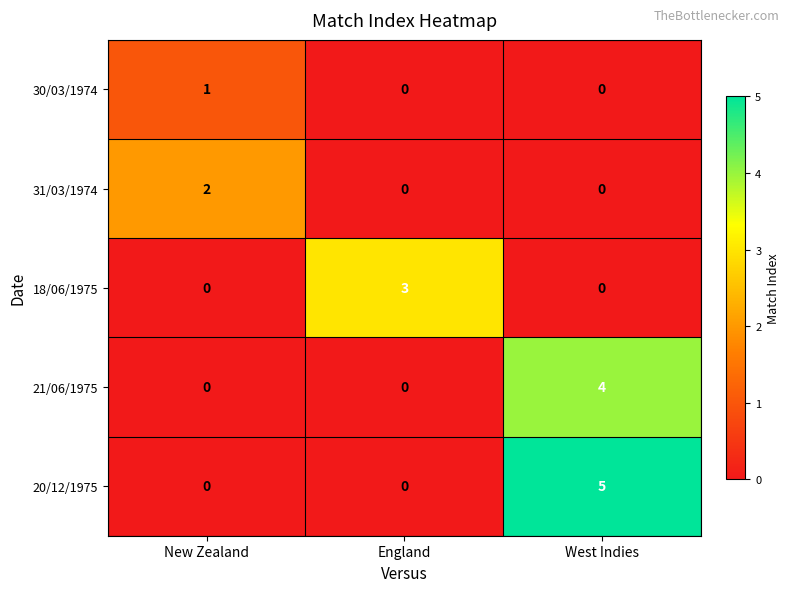

How many 31/03/1974 values are between 0 and 2?

3